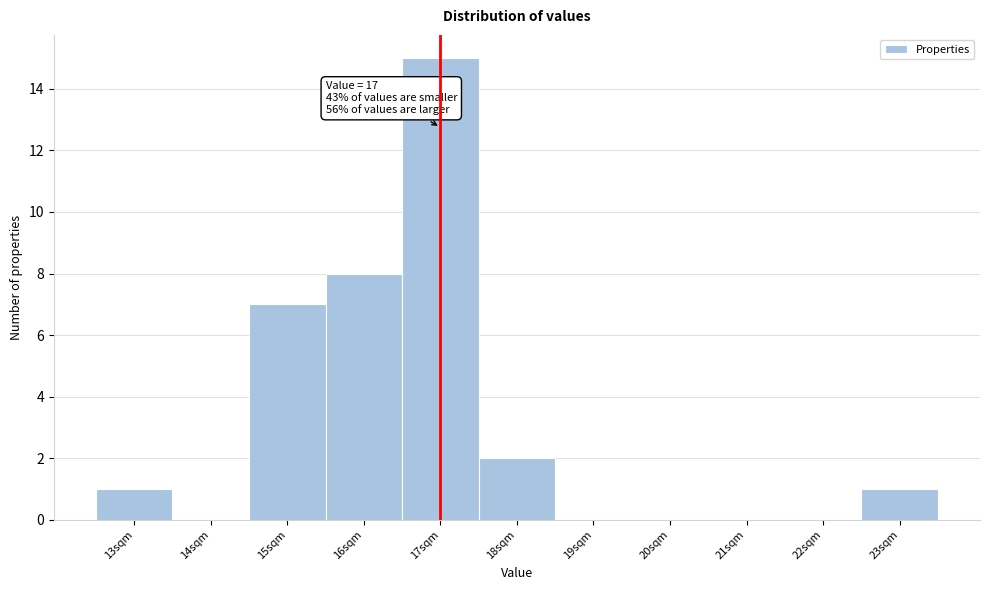

Which range on the x-axis has the tallest bar?

16.5 to 17.5